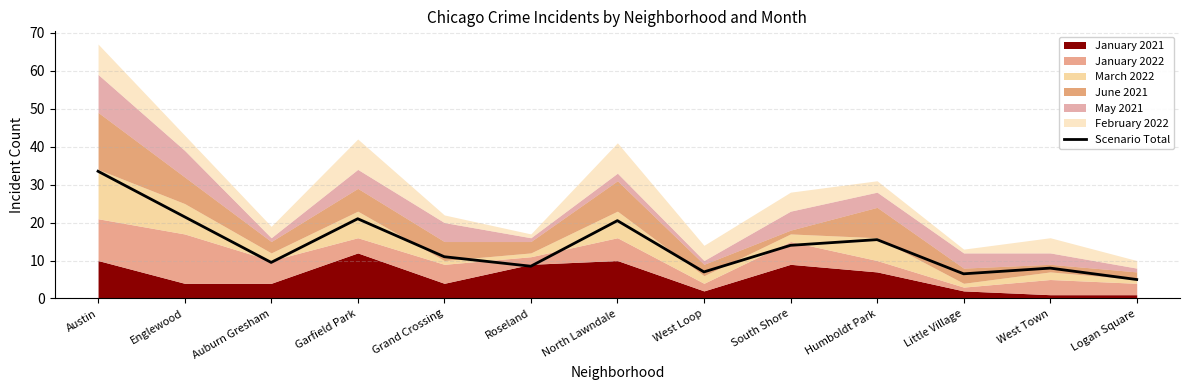

Where is the first local minimum?

Auburn Gresham